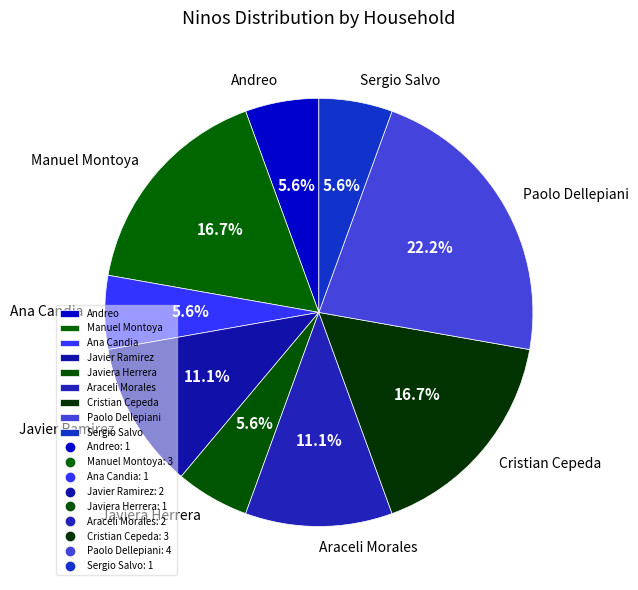

Count the number of slices in the pie.

9